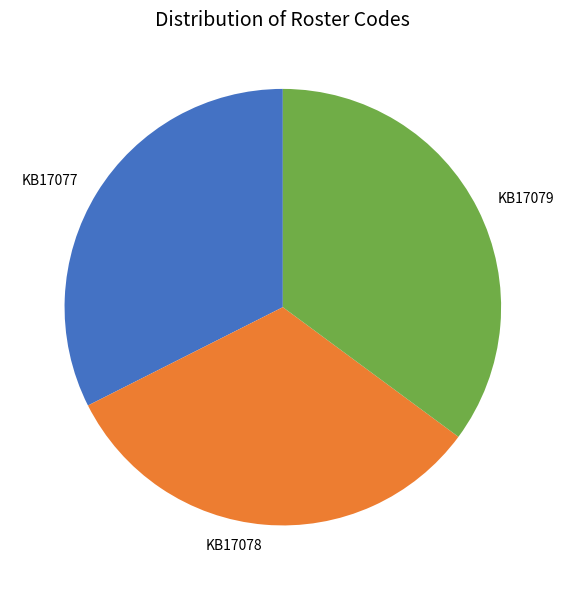

Is there any slice that represents more than half of the pie?

No